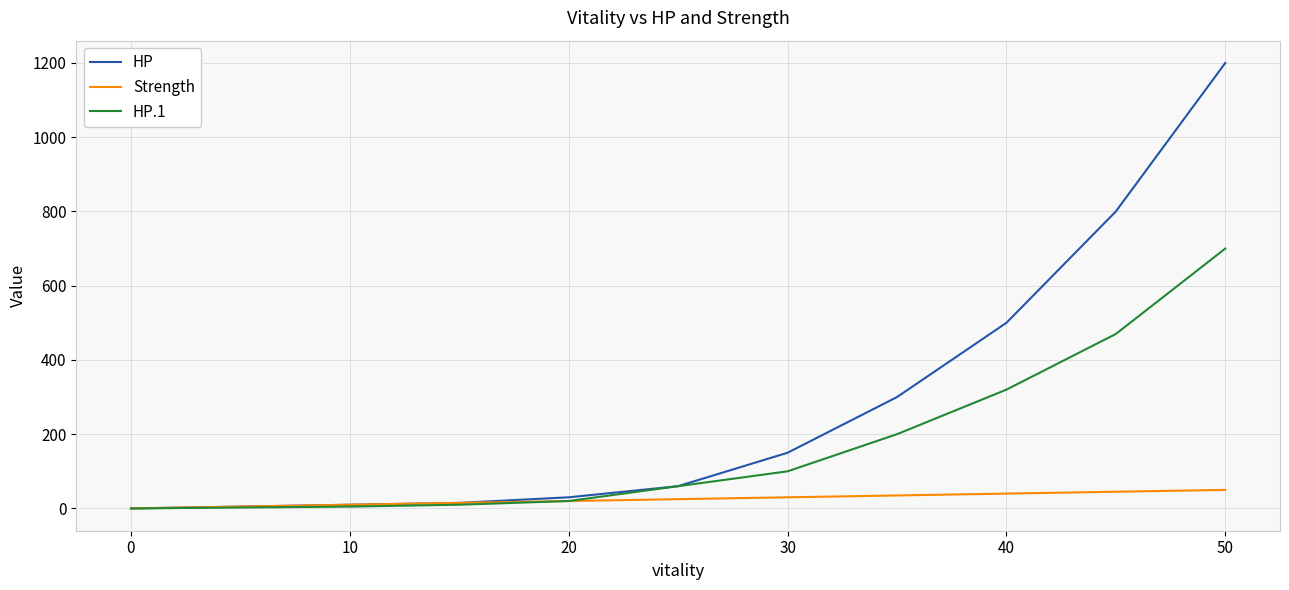

Rank the series by their average value, from lowest to highest.

Strength, HP.1, HP